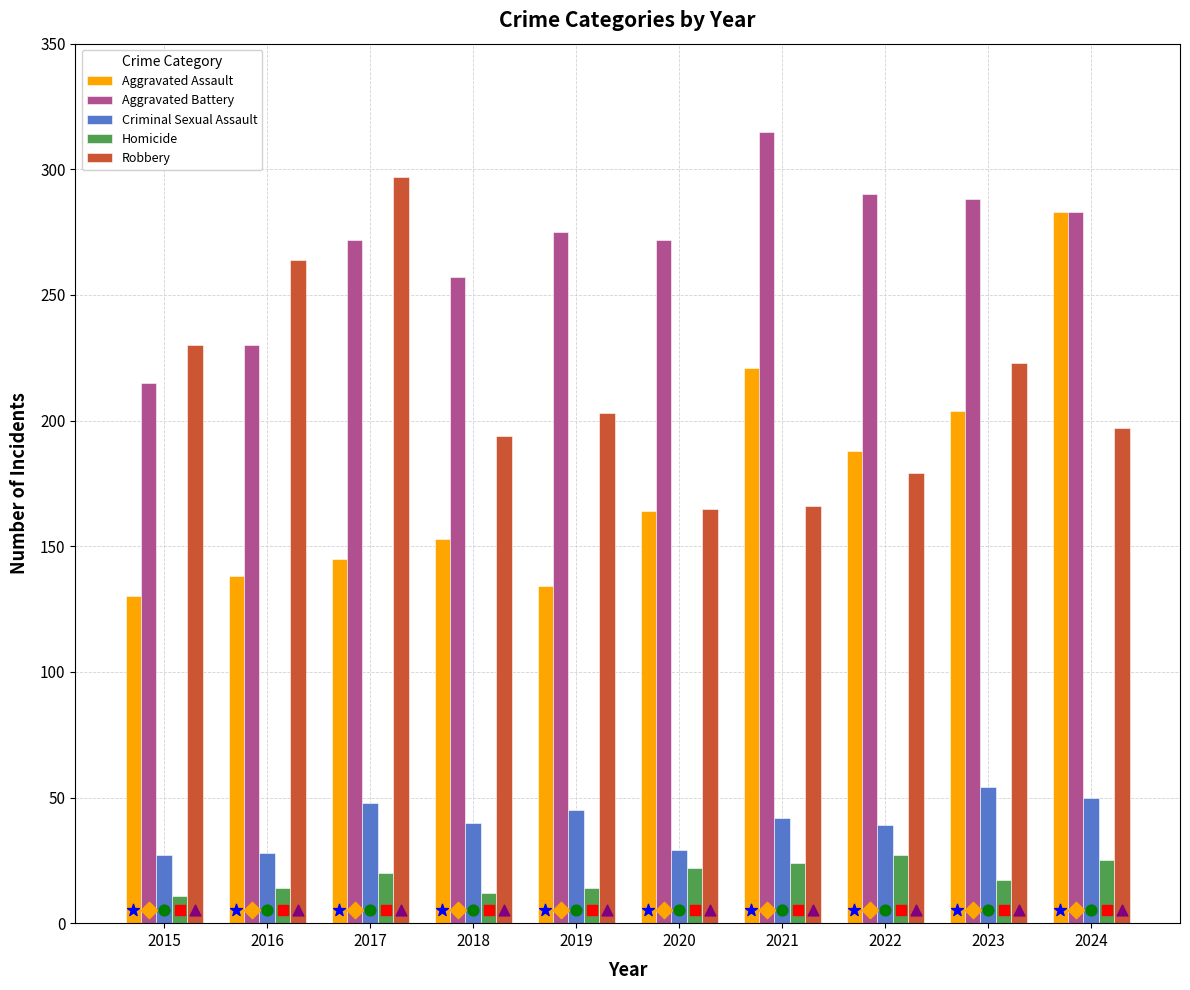

What are all the series names shown in the legend?

Aggravated Assault, Aggravated Battery, Criminal Sexual Assault, Homicide, Robbery